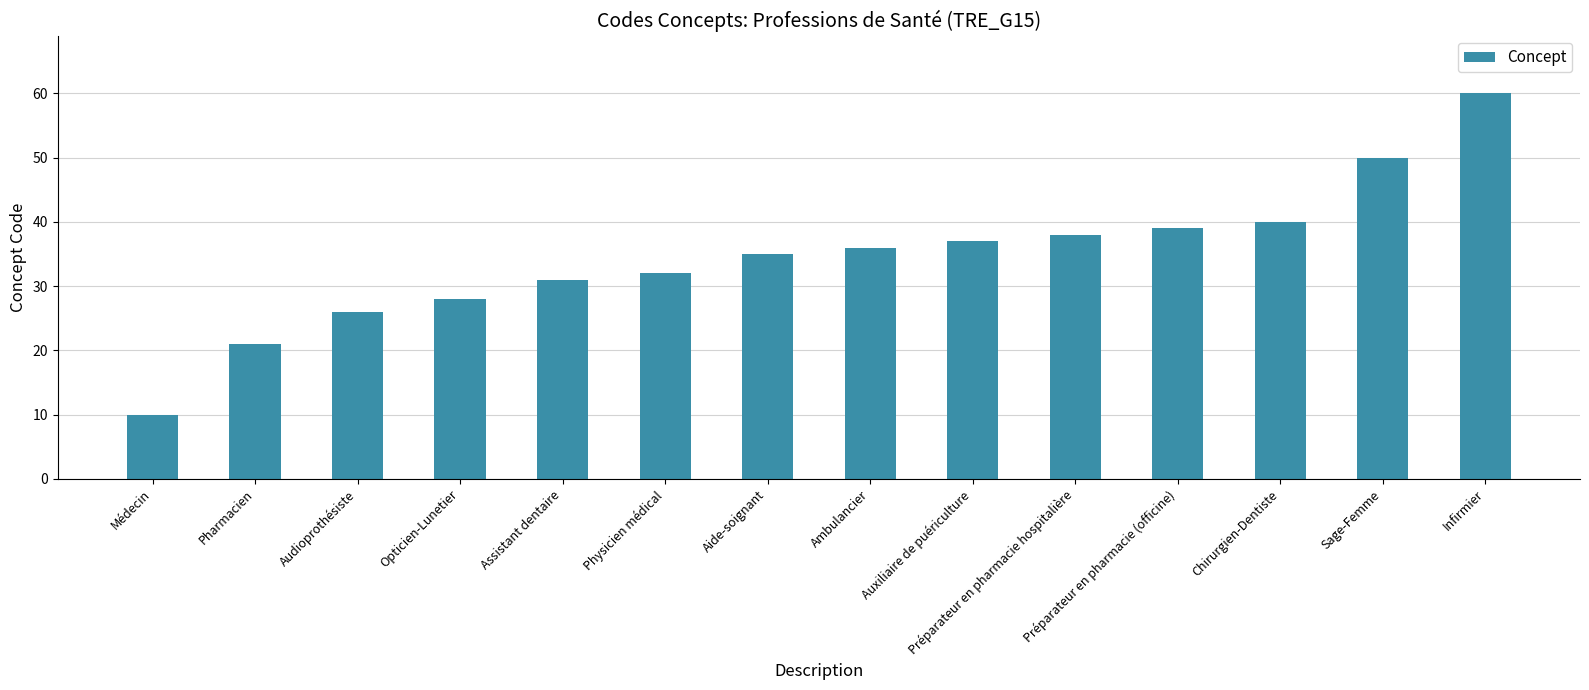

Where is the data nearest to the value 35?

Aide-soignant